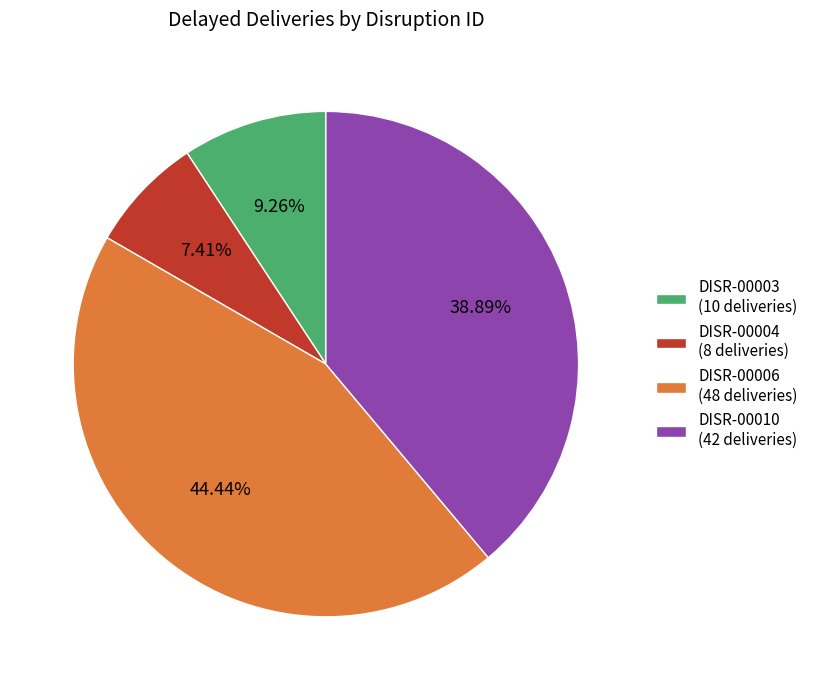

Count the number of slices in the pie.

4